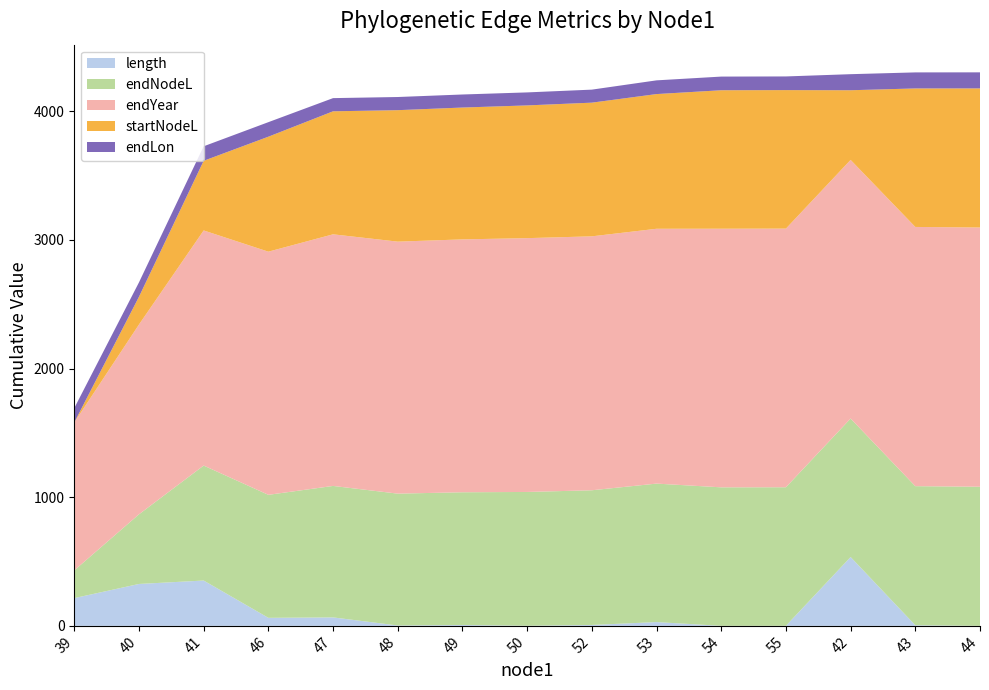

Reading left to right, what are all the values shown in this chart?

length: 215.7	325.7	352.4	62.4	65.8	3.0	6.8	0.9	7.0	29.4	0.2	0.4	535.1	4.7	0.1
endNodeL: 215.7	541.4	893.8	956.2	1022.0	1025.0	1031.8	1040.0	1047.0	1076.4	1076.7	1077.1	1076.6	1081.2	1081.4
endYear: 1149.6	1475.3	1827.6	1890.1	1955.8	1958.8	1965.6	1973.0	1973.9	1980.9	2010.3	2010.5	2010.4	2015.1	2015.2
startNodeL: 0.0	215.7	541.4	893.8	956.2	1022.0	1025.0	1031.8	1039.1	1047.0	1076.4	1076.7	541.4	1076.6	1081.2
endLon: 111.6	111.8	112.8	113.0	102.5	102.2	101.4	101.1	101.3	106.6	106.2	106.2	124.9	124.7	124.8